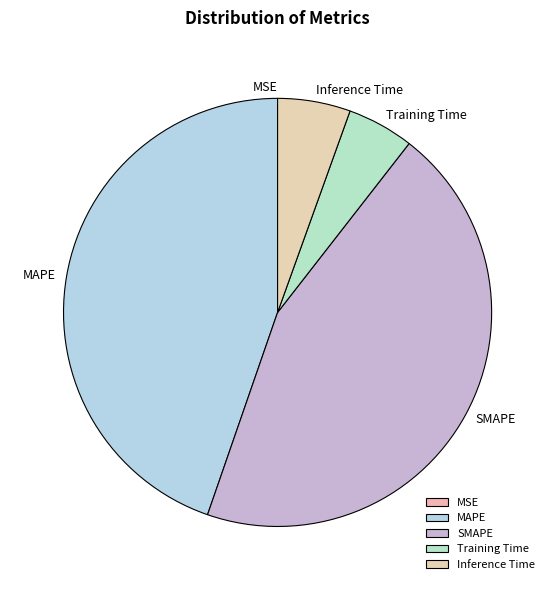

Is it true that Training Time is 19% of the pie?

False